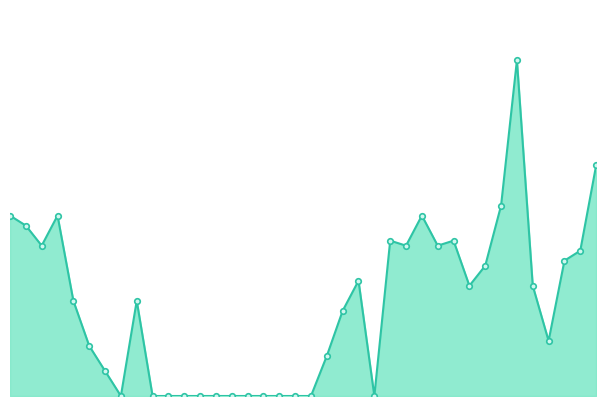

Does the chart have visible grid lines?

No